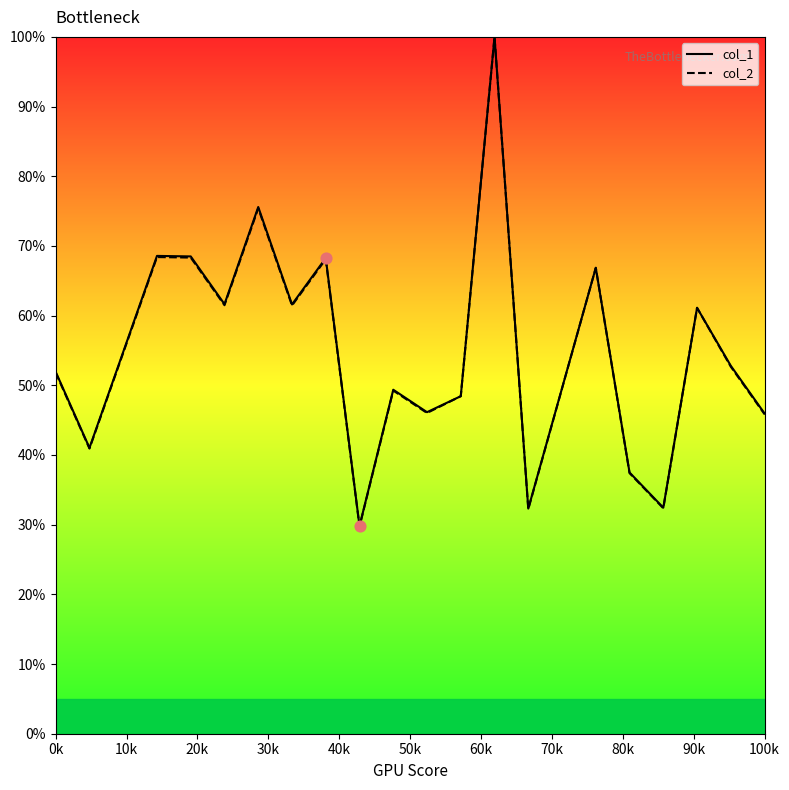

Which series has the largest range (max minus min)?

col_2